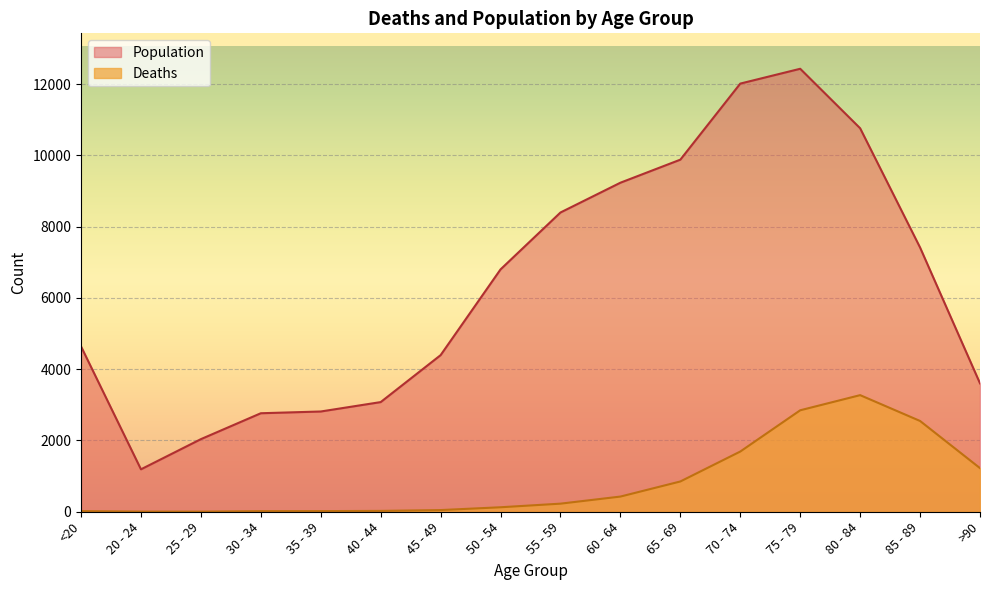

At which label does Deaths first exceed 227?

60 - 64